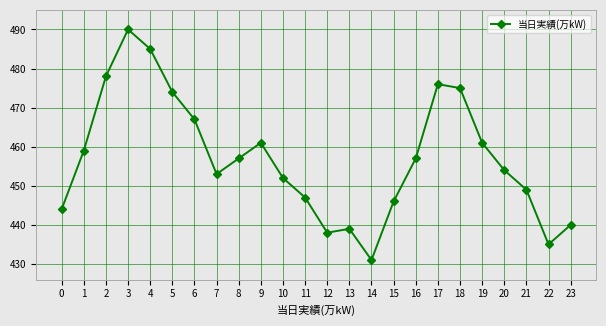

What is the difference between the maximum and minimum values?

59